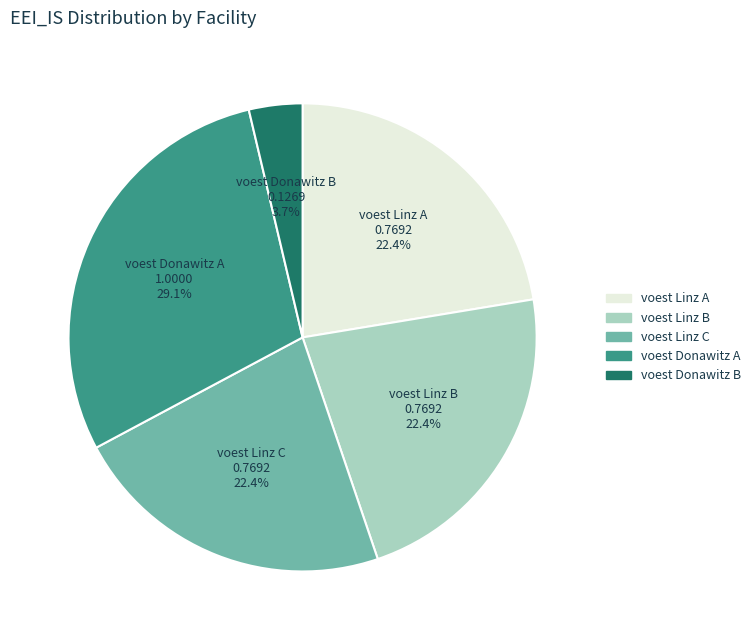

Is there a majority slice in this chart?

No